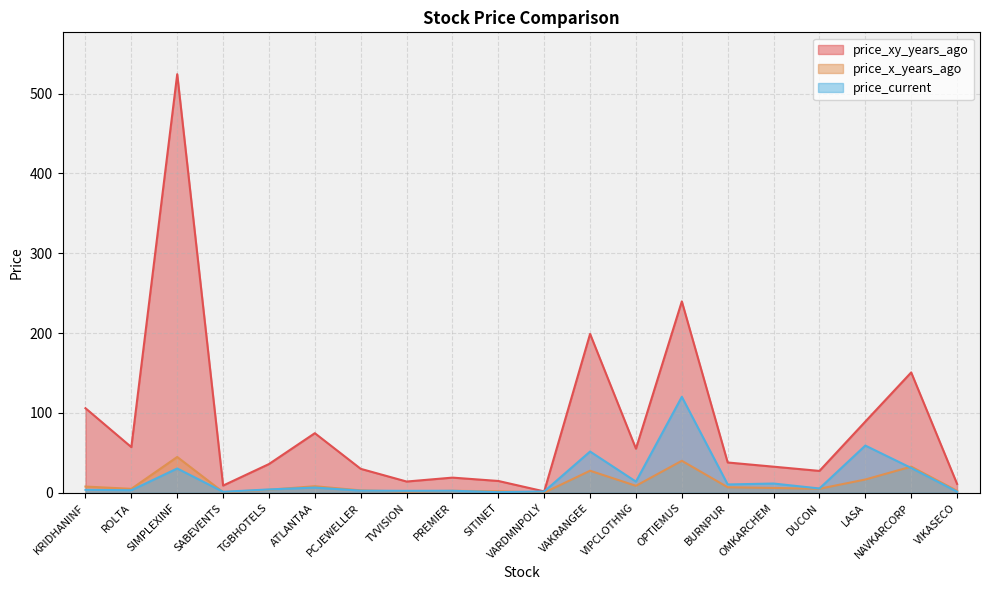

True or false: price_xy_years_ago and price_current intersect in this chart.

False